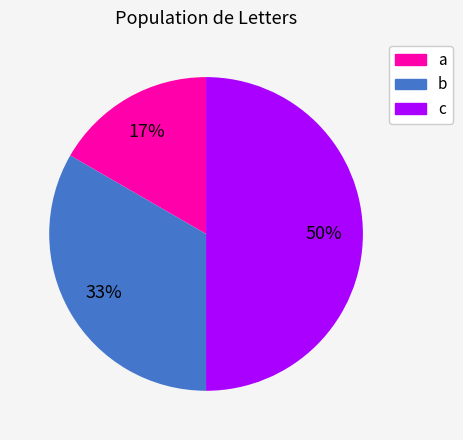

Rank the categories by value from lowest to highest.

a, b, c